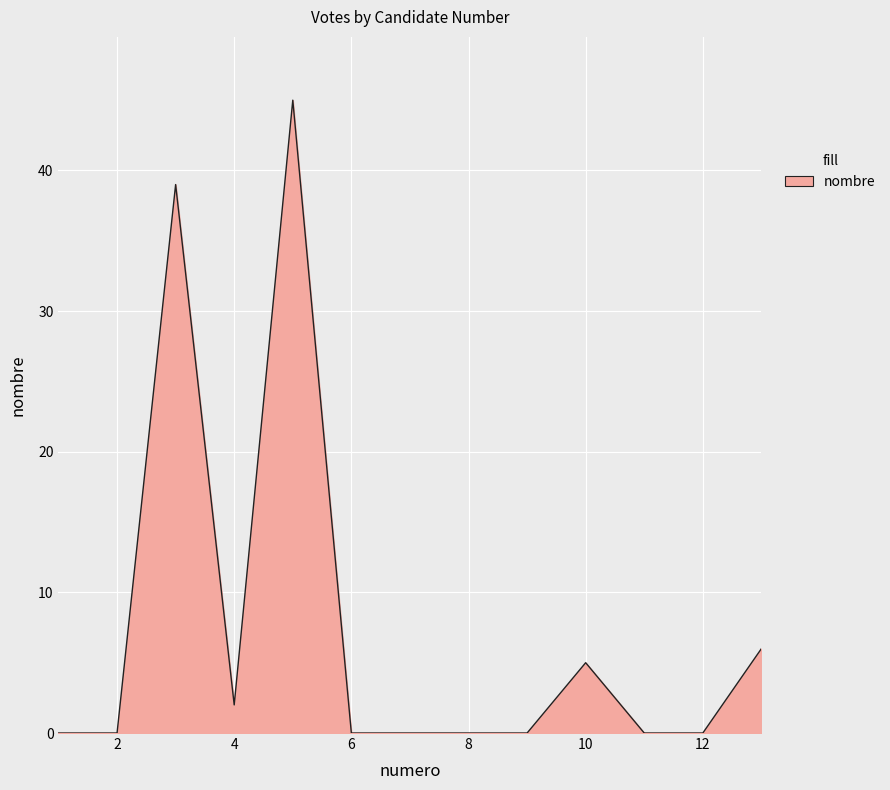

What is the maximum value shown in the chart?

45